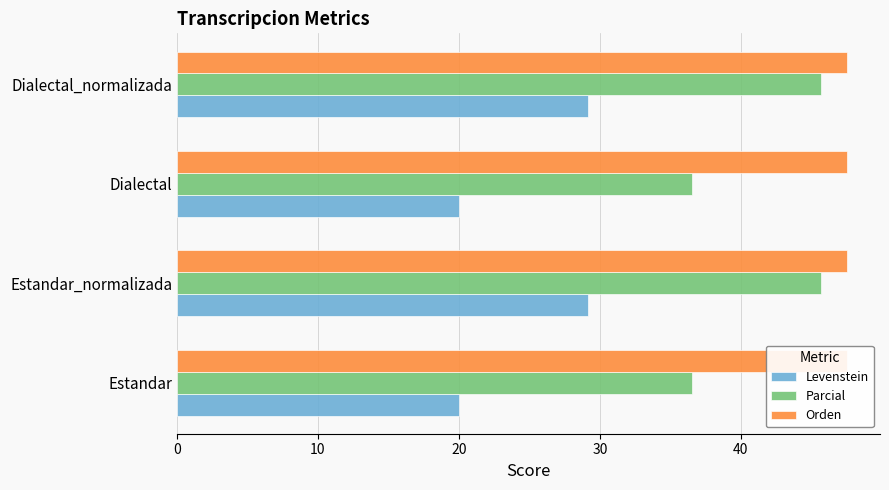

List the labels in order of Orden value, largest first.

0, 10, 20, 30